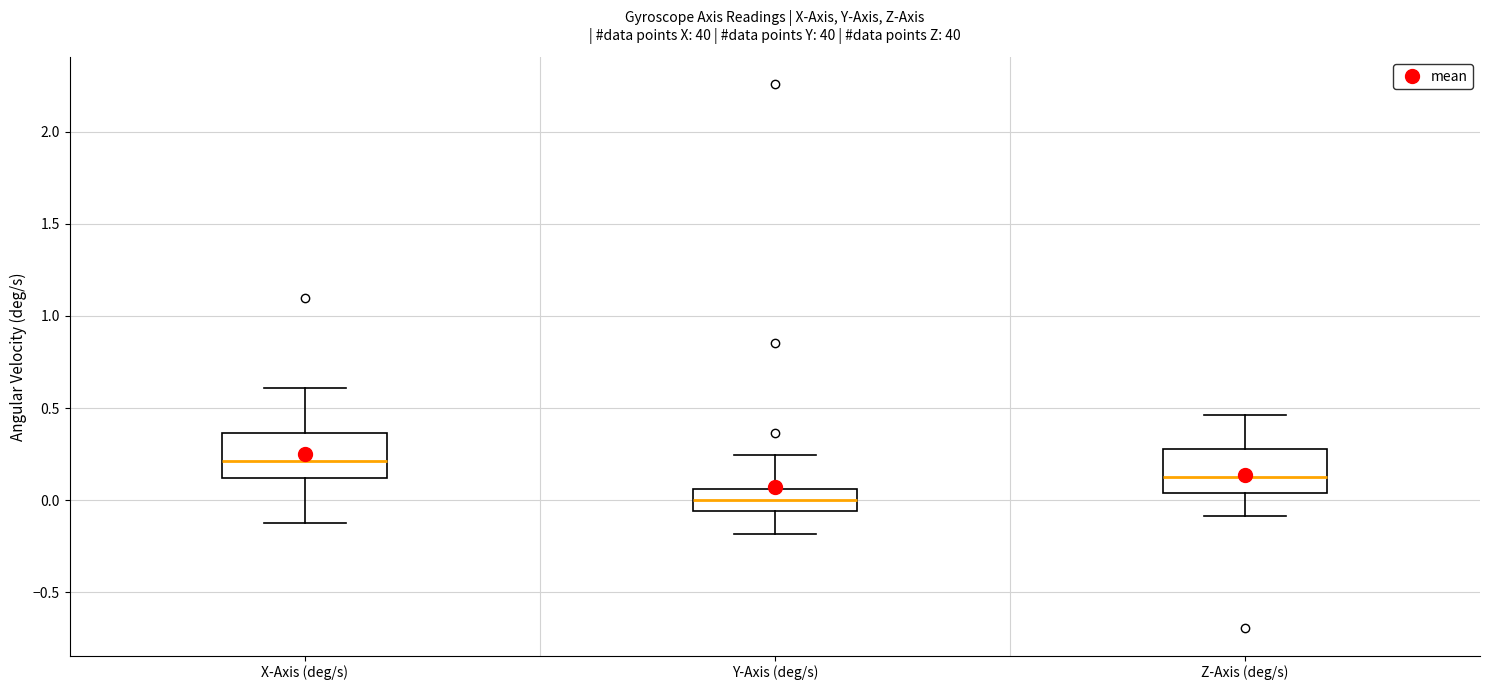

Reading left to right, read every box against the y-axis: the position of its median line, the range the box covers, and the ends of its whiskers. The values are not printed on the chart, so give them approximately, as read against the axis.

X-Axis (deg/s): median 0.20, box 0.10 to 0.35, whiskers -0.10 to 0.60
Y-Axis (deg/s): median 0.00, box -0.05 to 0.05, whiskers -0.20 to 0.25
Z-Axis (deg/s): median 0.15, box 0.05 to 0.30, whiskers -0.10 to 0.45